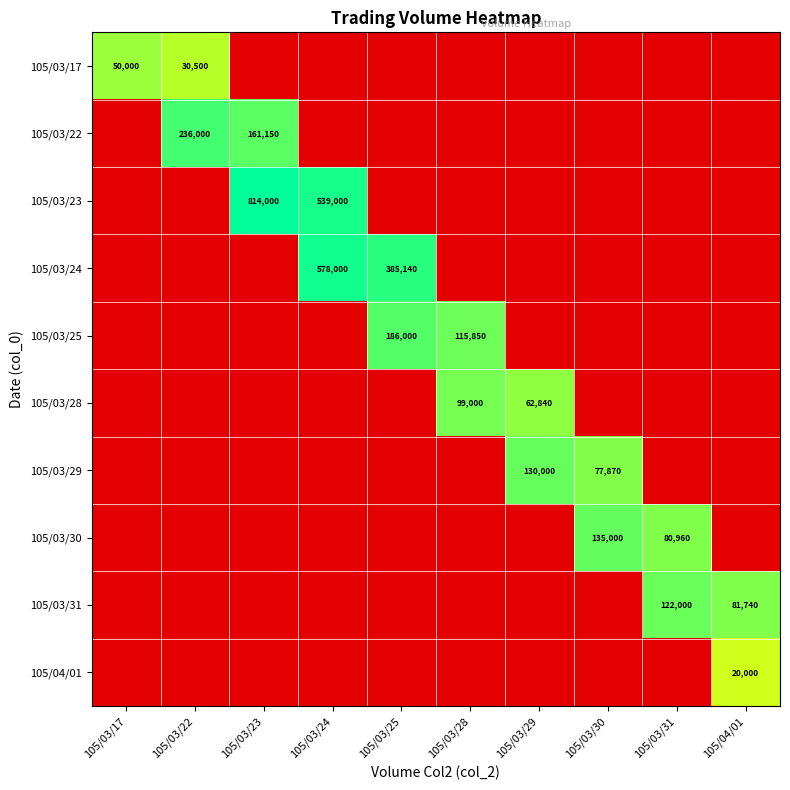

Is it true that 105/03/22 equals 282260 at 105/03/23?

False